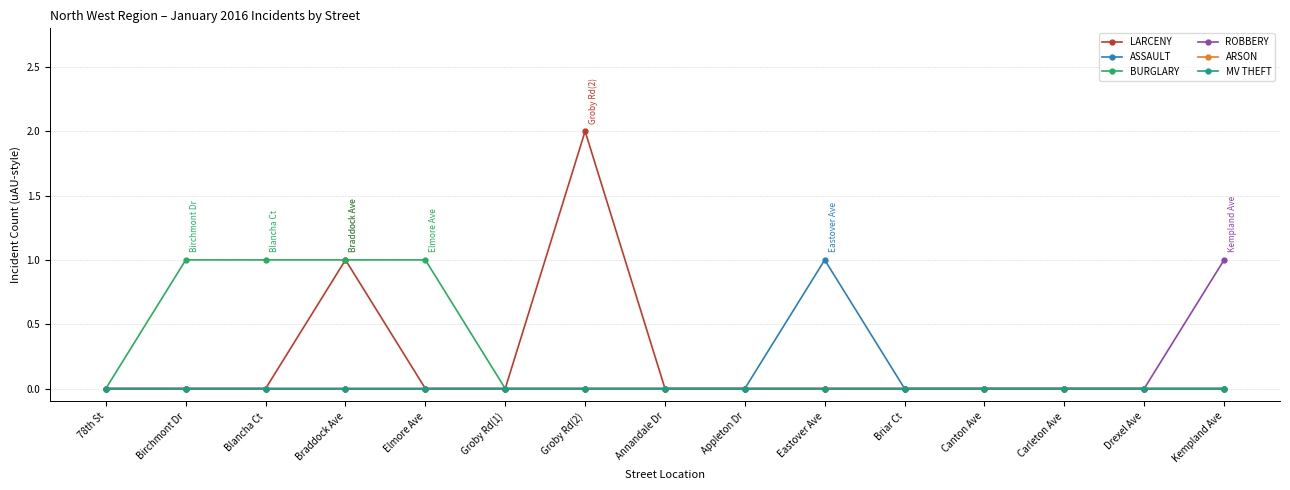

Which category has the highest value in the LARCENY series?

Groby Rd(2)